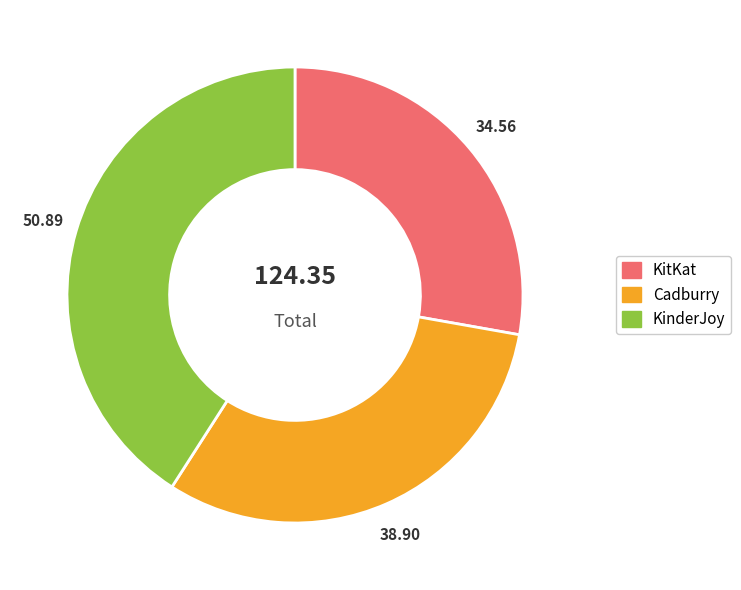

The KinderJoy slice represents 48% of the pie. True or false?

False